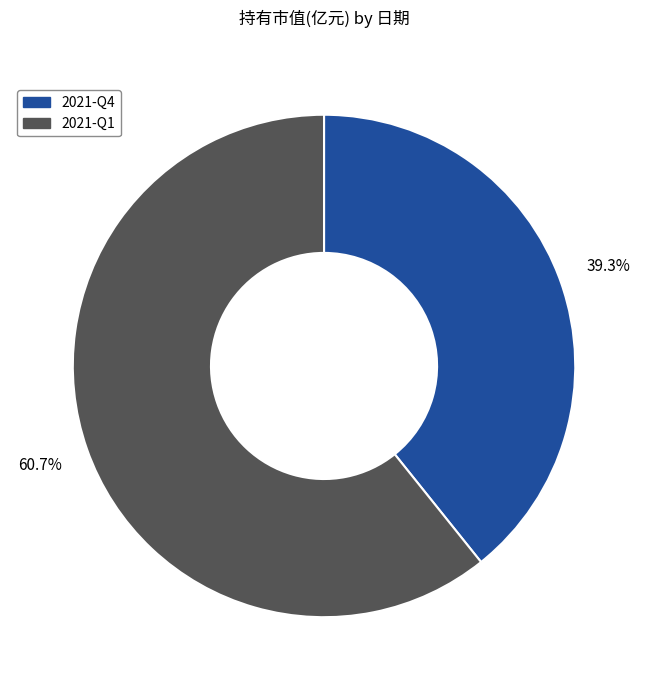

To the nearest percent, what is the difference between the 2021-Q1 and 2021-Q4 slice percentages?

21%